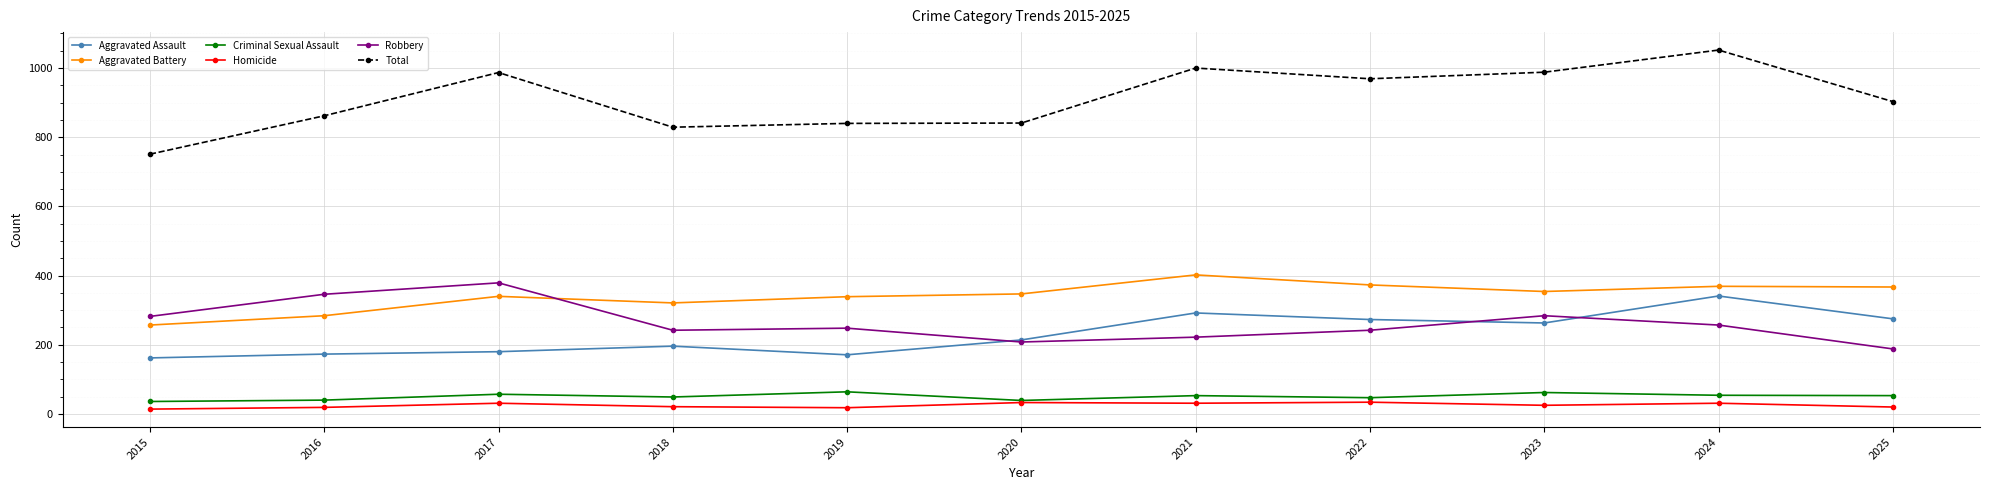

True or false: Aggravated Battery and Criminal Sexual Assault intersect in this chart.

False